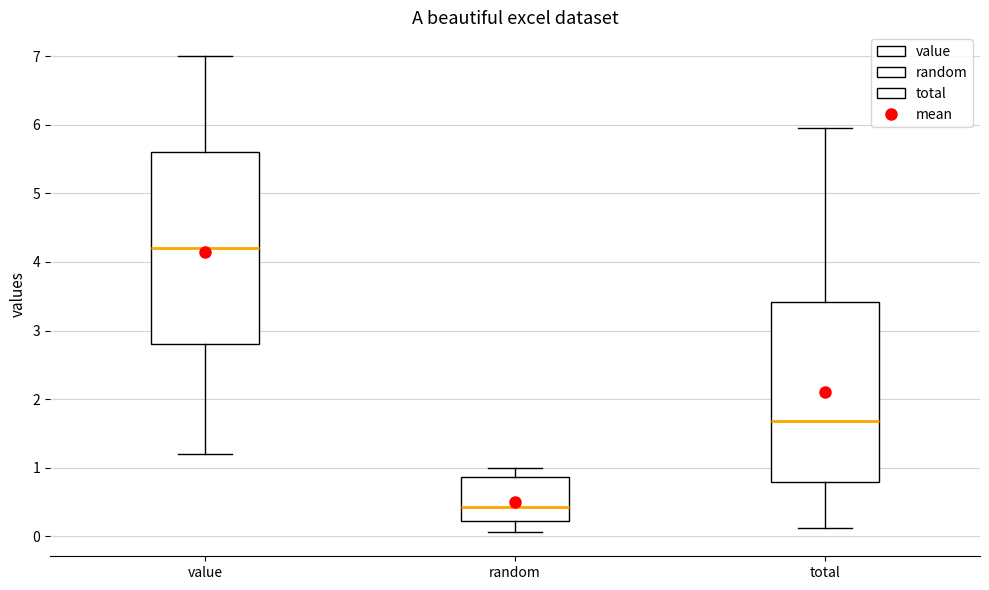

Where is the upper edge of the box for total on the y-axis? The values are not printed on the chart, so give them approximately, as read against the axis.

3.4